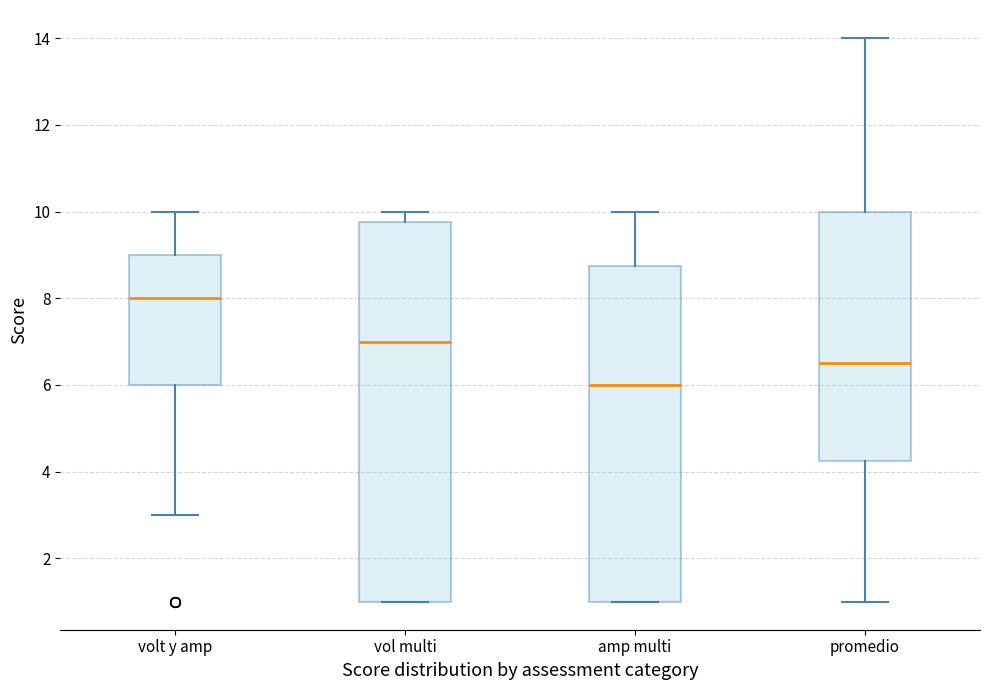

Which box has the lowest median line?

amp multi